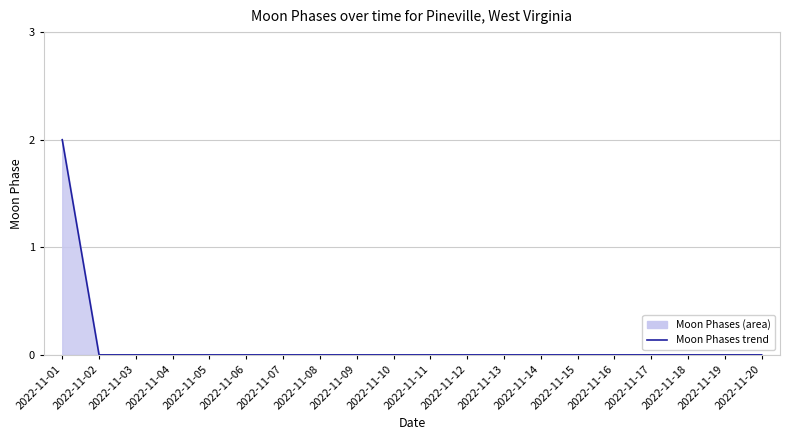

Which has a higher value, 2022-11-05 or 2022-11-15?

2022-11-05